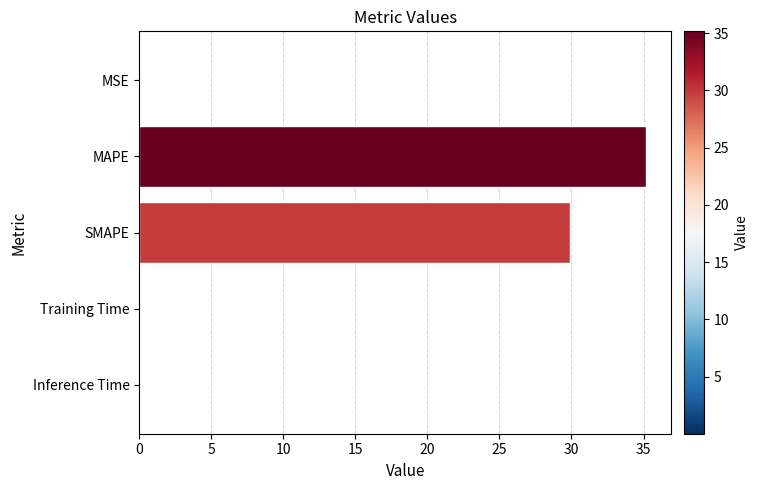

Is it true that the value at SMAPE is 15.2?

False